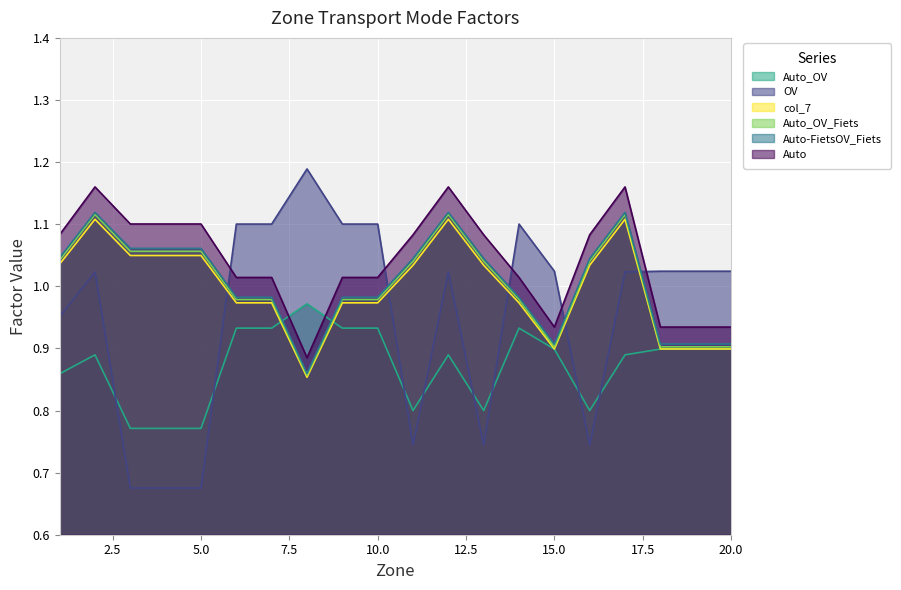

How many interior local peaks does the Auto_OV series have?

5